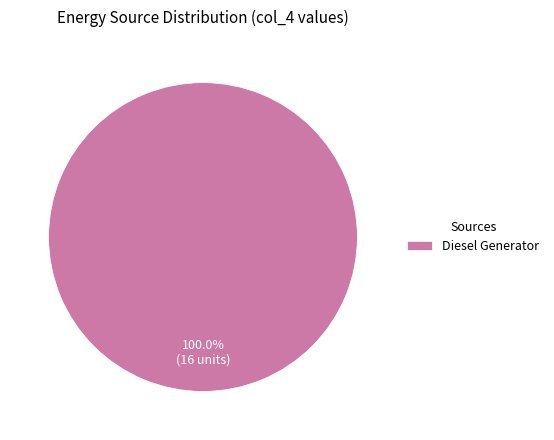

Which slice represents more than half of the pie?

Diesel Generator